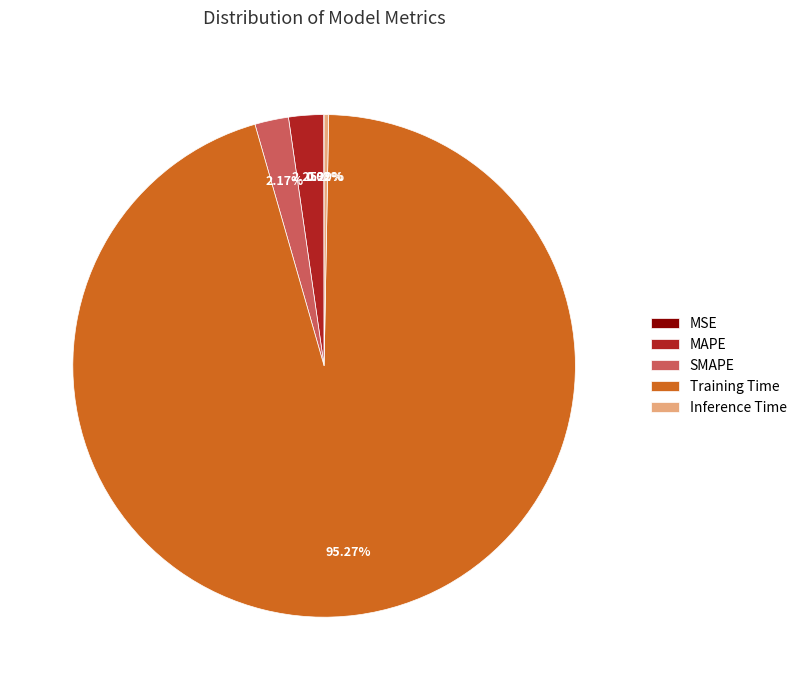

Combined, do Training Time and Inference Time account for over 50%?

Yes